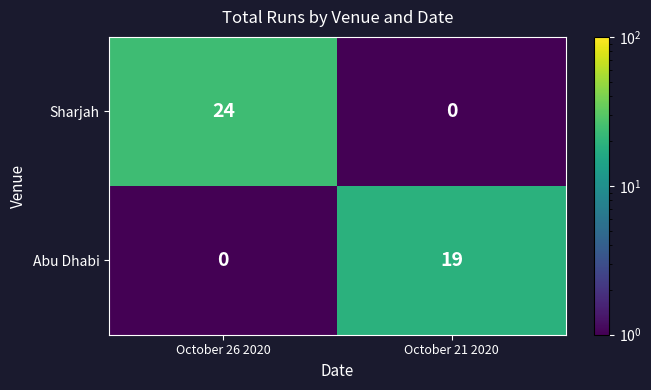

At how many categories does at least one series exceed 3?

2